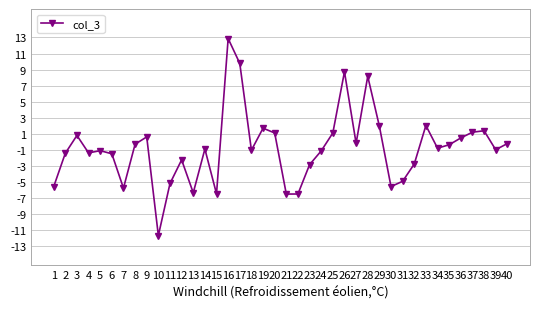

Between 27 and 14, which is larger?

27